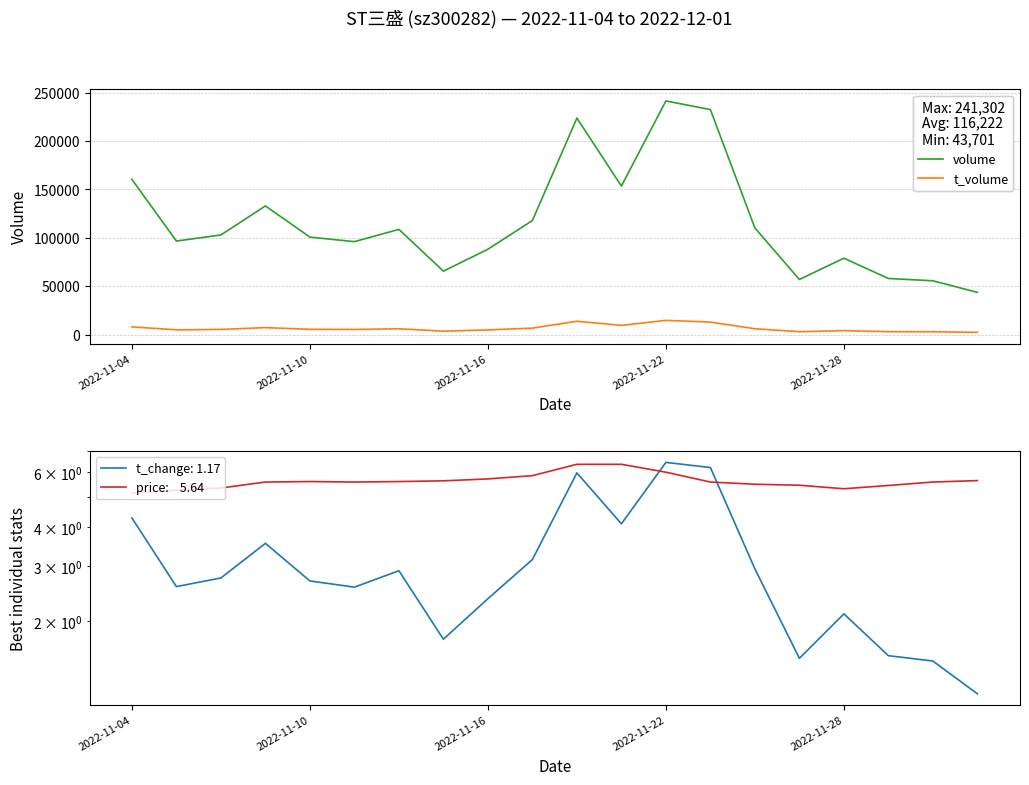

Which series changed the most between 2022-11-04 and 9?

volume